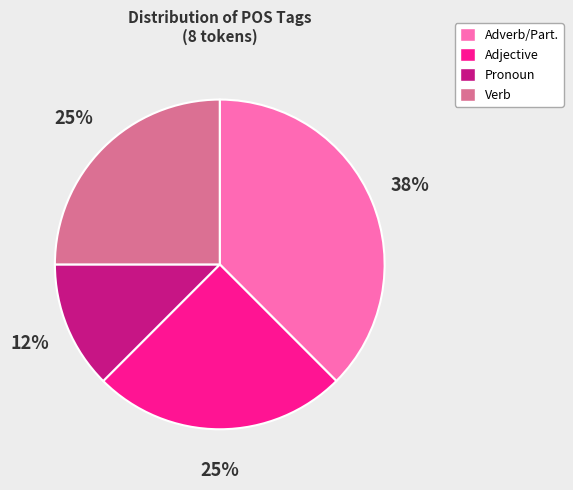

Which slice is the largest?

Adverb/Part.